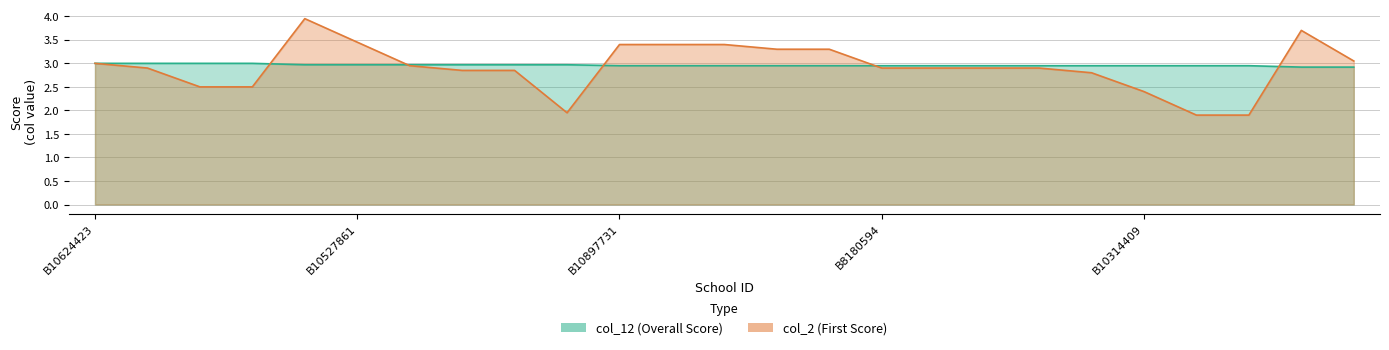

At B10525181, list the series in order from largest to smallest.

col_12, col_2